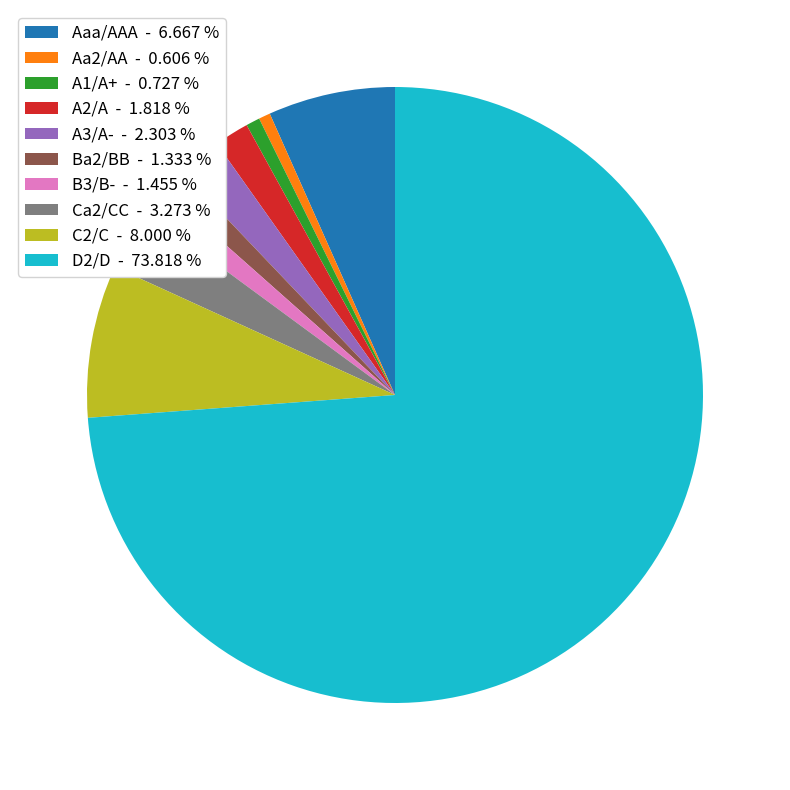

Does D2/D - 73.818 % account for over 50% of the chart?

Yes